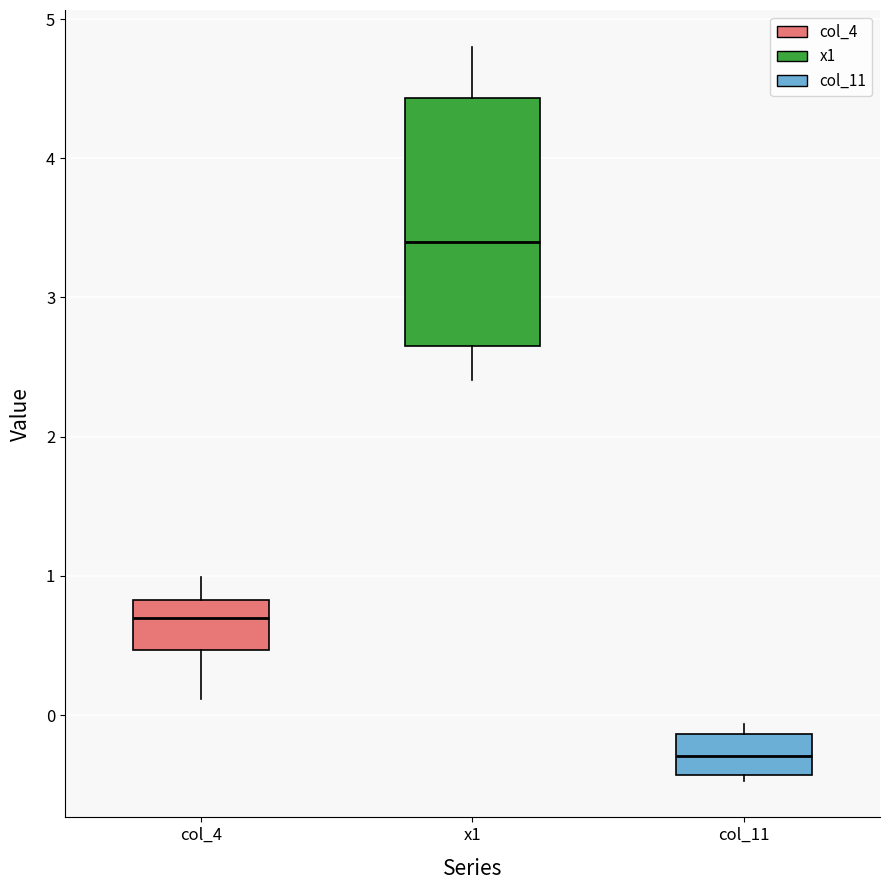

Reading left to right, transcribe this box plot: for each box, give where its median line is, the range the box spans, and where its two whiskers end, as read against the y-axis. The values are not printed on the chart, so give them approximately, as read against the axis.

col_4: median 0.7, box 0.5 to 0.8, whiskers 0.1 to 1.0
x1: median 3.4, box 2.7 to 4.4, whiskers 2.4 to 4.8
col_11: median -0.3, box -0.4 to -0.1, whiskers -0.5 to -0.1 (just above the box's upper edge)